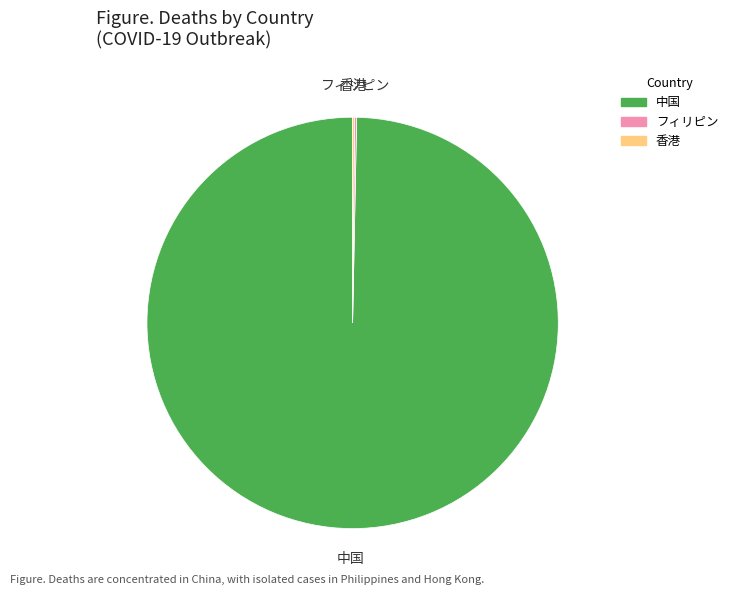

Which slice is the largest?

中国